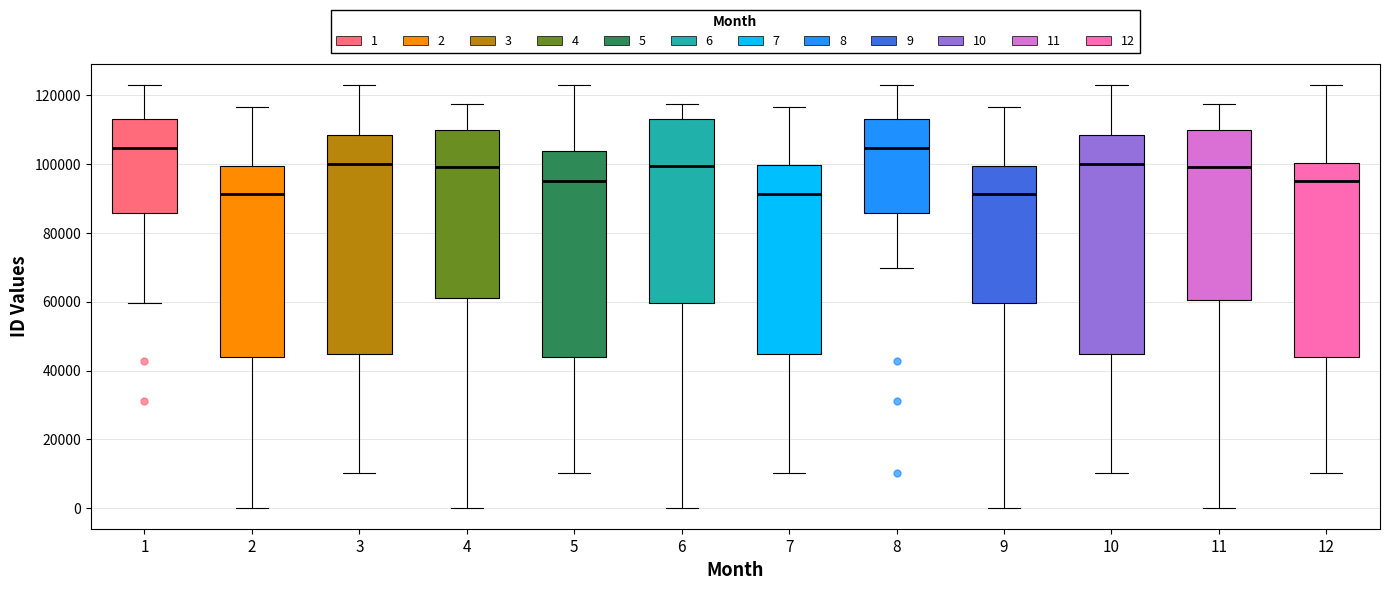

Reading left to right, transcribe this box plot: for each box, give where its median line is, the range the box spans, and where its two whiskers end, as read against the y-axis. The values are not printed on the chart, so give them approximately, as read against the axis.

1: median 104000, box 86000 to 112000, whiskers 60000 to 122000
2: median 92000, box 44000 to 100000, whiskers 0 to 116000
3: median 100000, box 44000 to 108000, whiskers 10000 to 122000
4: median 100000, box 60000 to 110000, whiskers 0 to 118000
5: median 96000, box 44000 to 104000, whiskers 10000 to 122000
6: median 100000, box 60000 to 112000, whiskers 0 to 118000
7: median 92000, box 44000 to 100000, whiskers 10000 to 116000
8: median 104000, box 86000 to 112000, whiskers 70000 to 122000
9: median 92000, box 60000 to 100000, whiskers 0 to 116000
10: median 100000, box 44000 to 108000, whiskers 10000 to 122000
11: median 98000, box 60000 to 110000, whiskers 0 to 118000
12: median 96000, box 44000 to 100000, whiskers 10000 to 122000